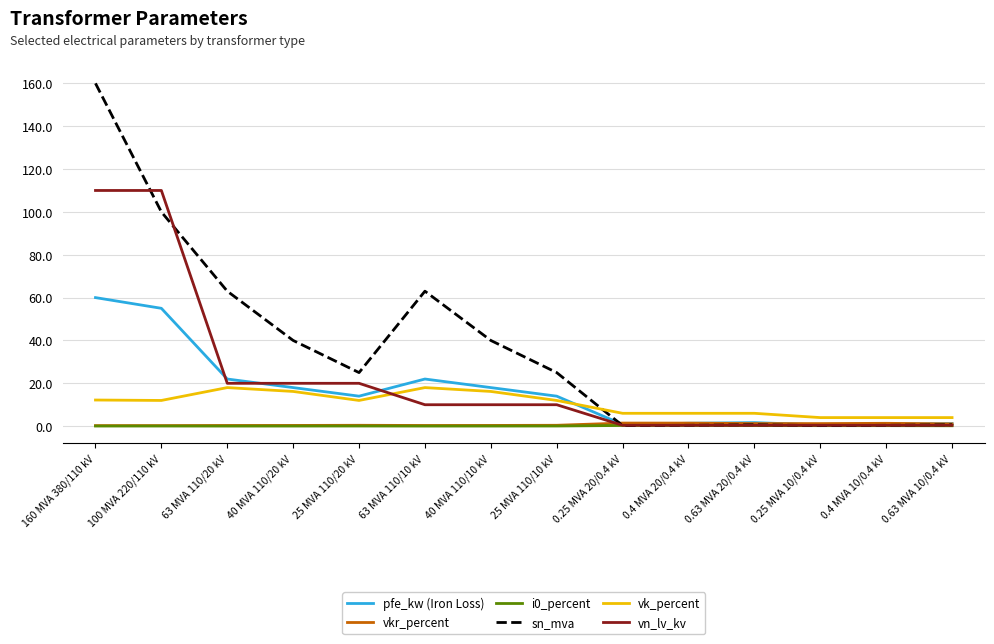

What is the total value across all series at 40 MVA 110/10 kV?

84.6